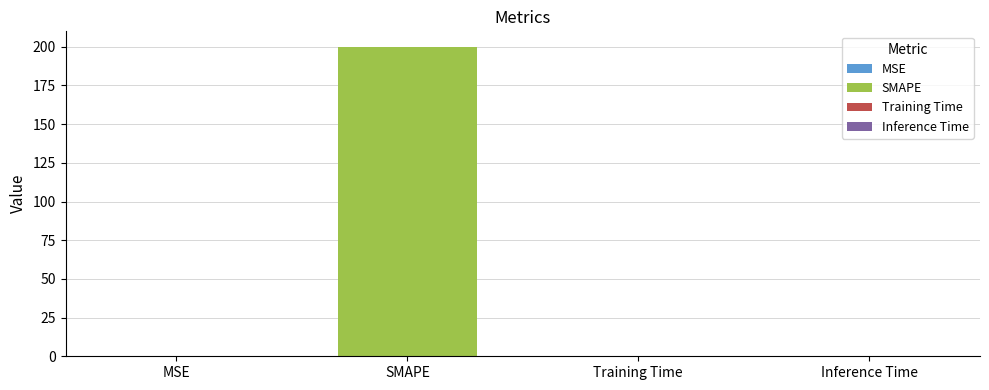

Reading left to right, transcribe all the data shown in this chart.

MSE=0.2	SMAPE=200.0	Training Time=0.0	Inference Time=0.0